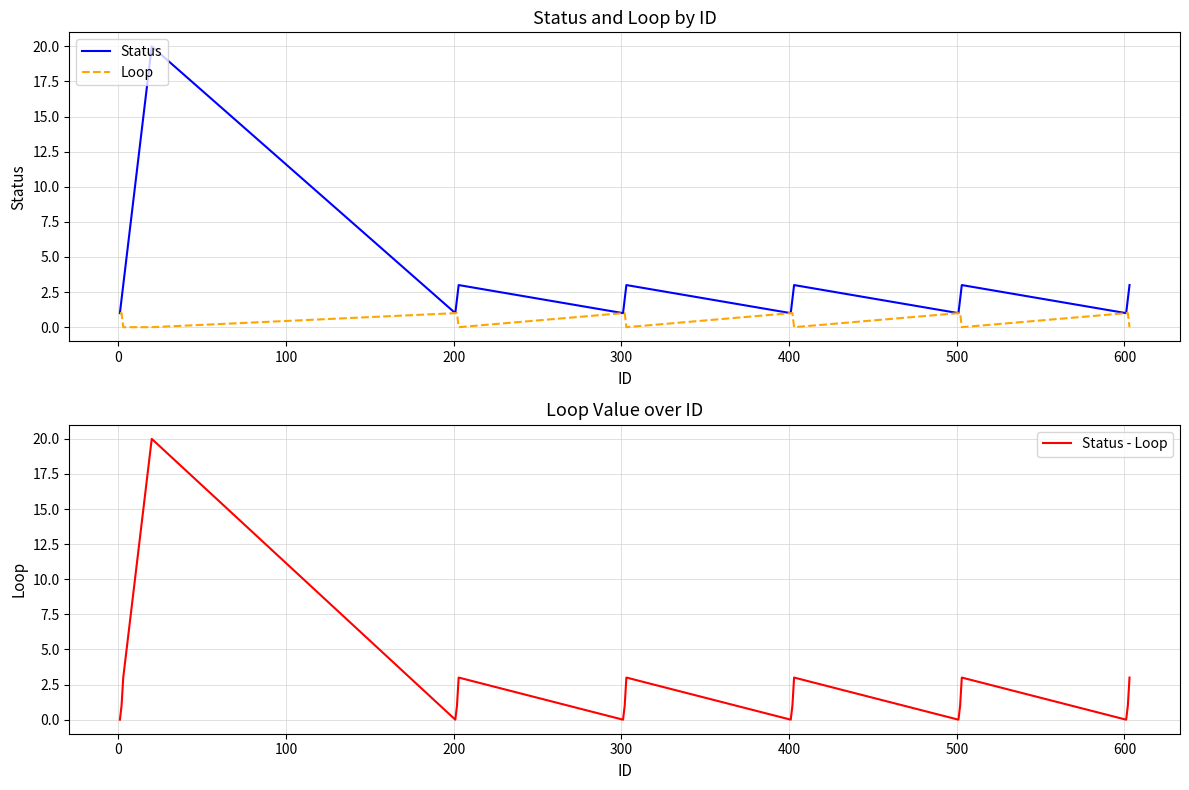

How many lines are shown in the chart?

3